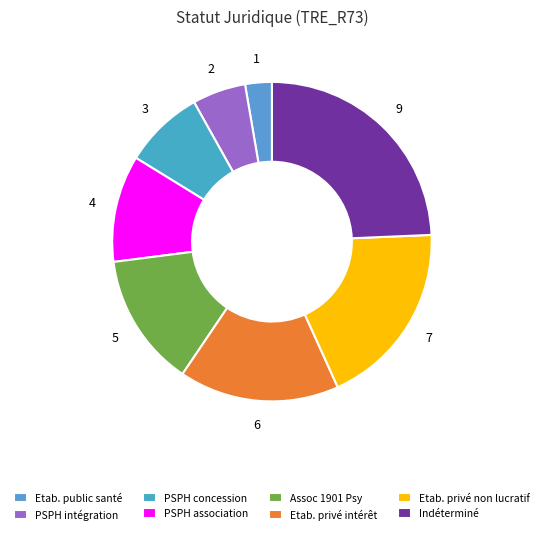

How many segments does this pie chart have?

8